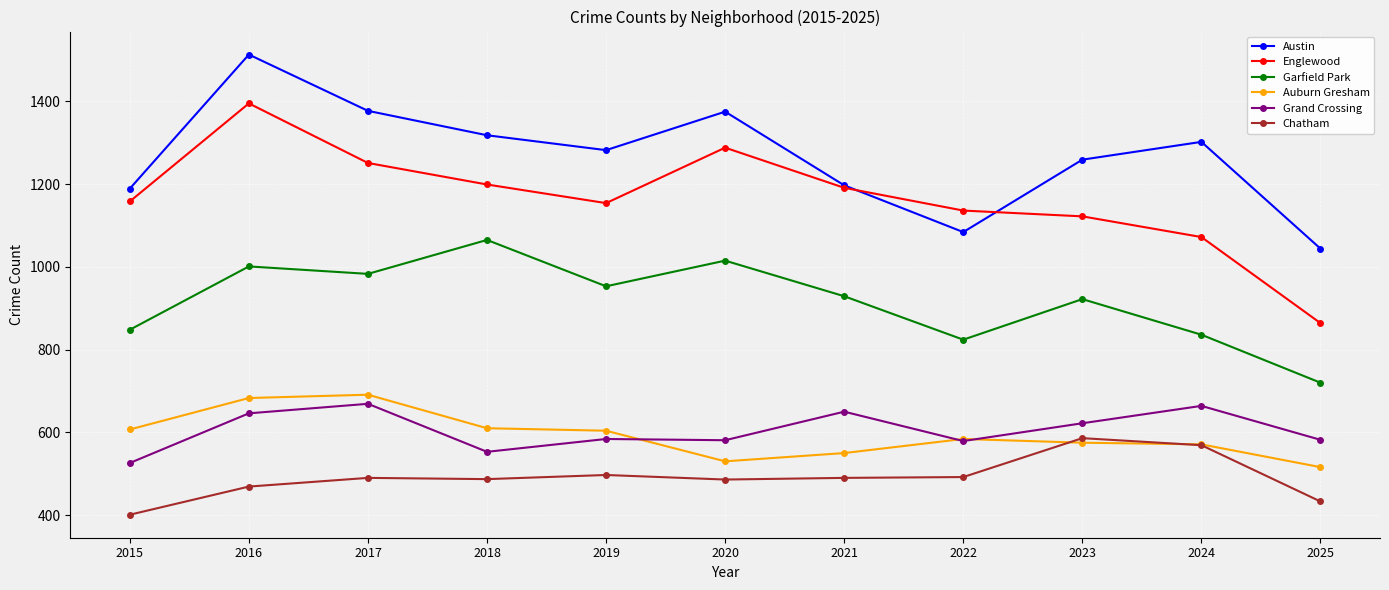

What are all the series names shown in the legend?

Austin, Englewood, Garfield Park, Auburn Gresham, Grand Crossing, Chatham